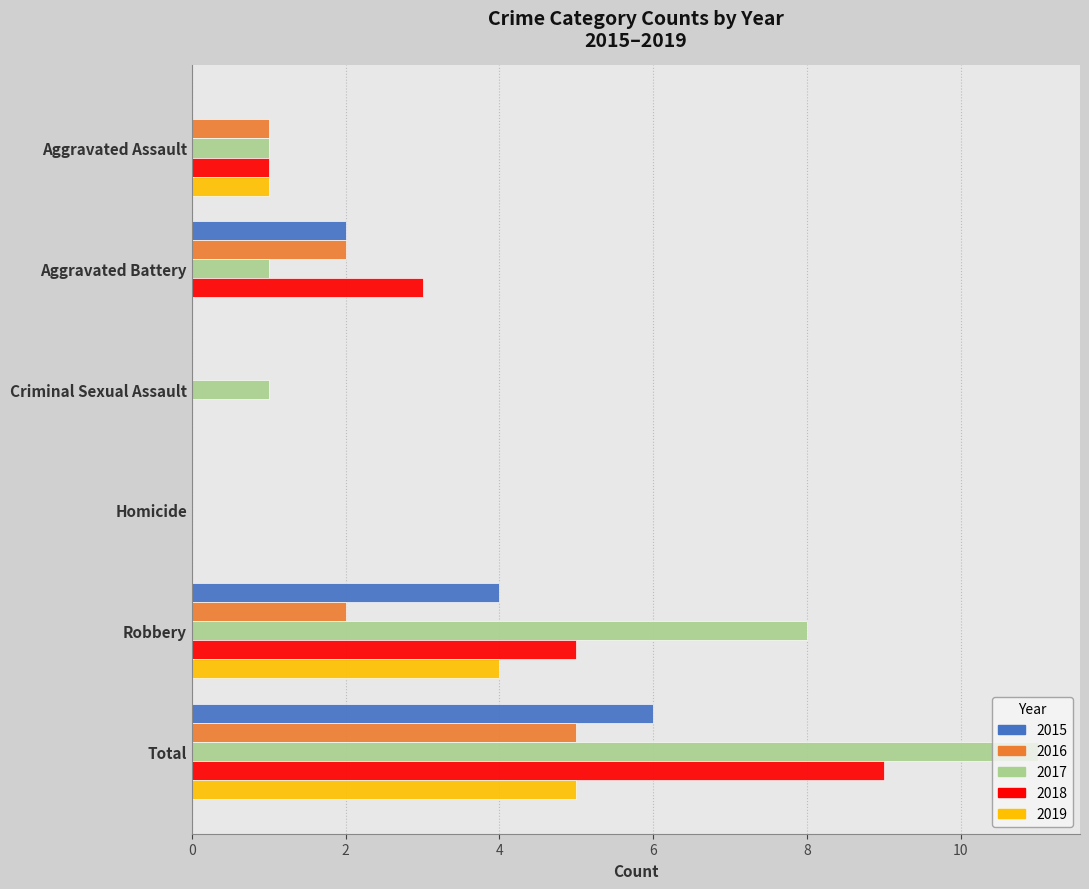

What is the maximum value for 2016?

5